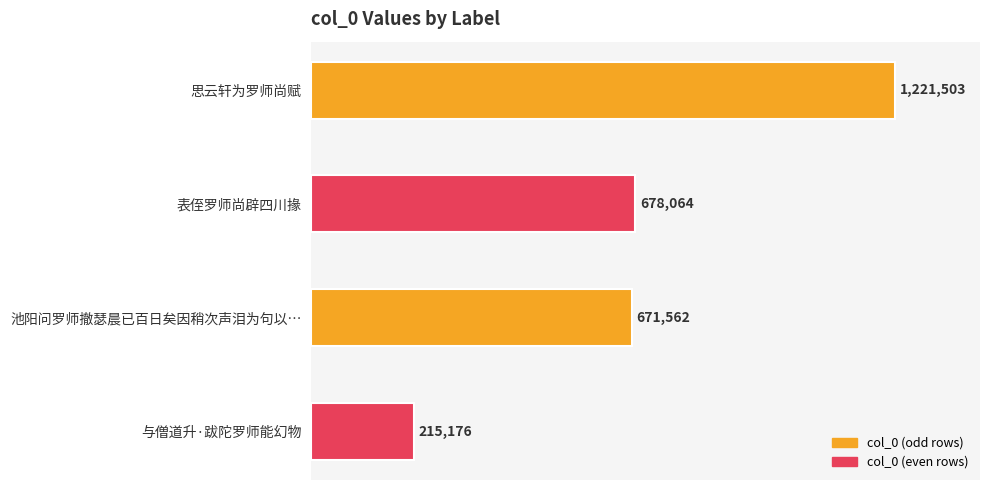

Which category has the lowest value across all series?

与僧道升·跋陀罗师能幻物